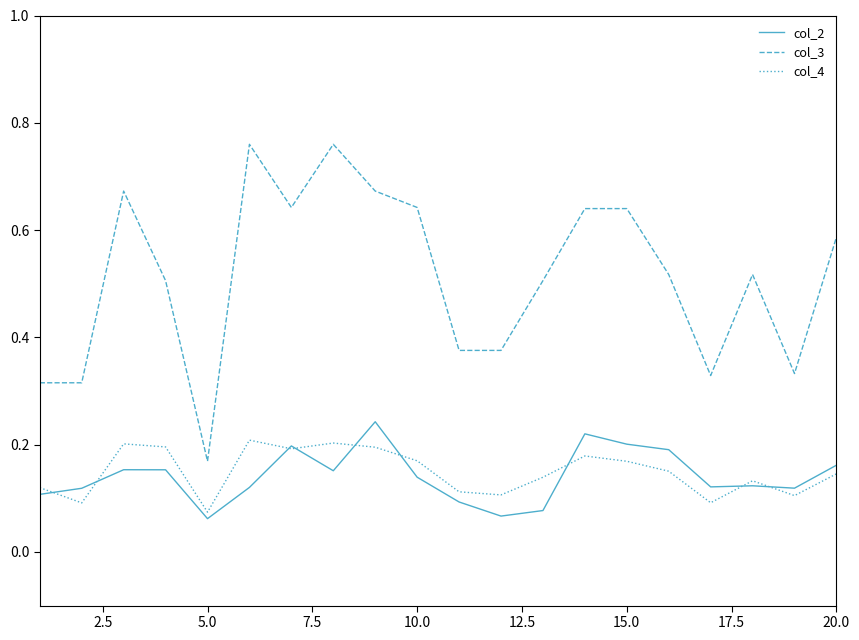

Which series has the widest spread of values?

col_3